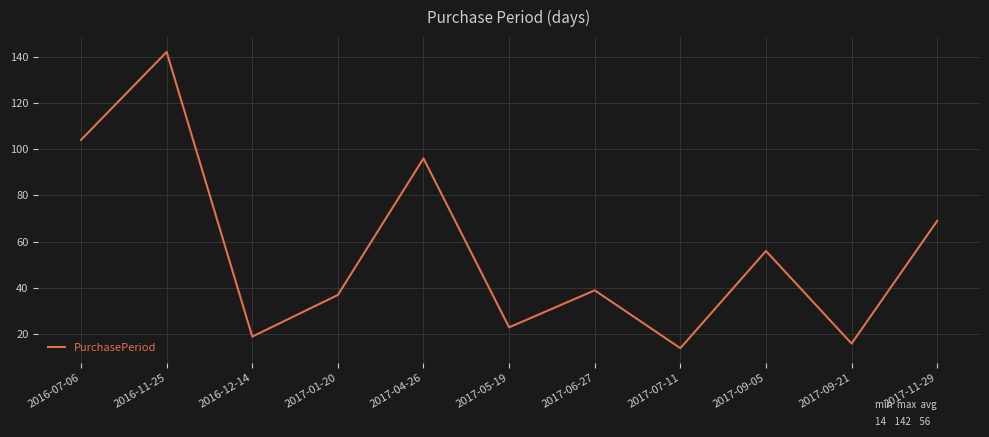

Rank the categories by value from highest to lowest.

2016-11-25, 2016-07-06, 2017-04-26, 2017-11-29, 2017-09-05, 2017-06-27, 2017-01-20, 2017-05-19, 2016-12-14, 2017-09-21, 2017-07-11